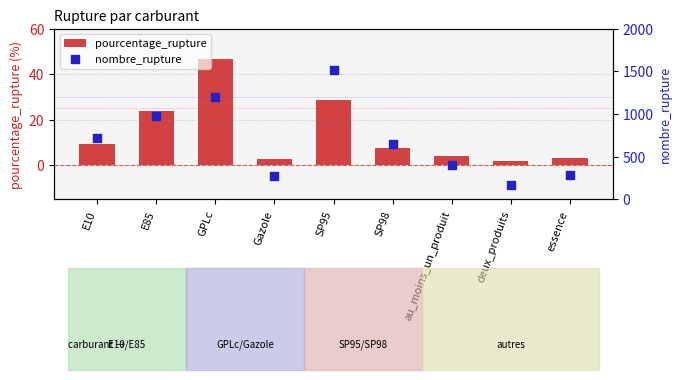

What are all the series names shown in the legend?

pourcentage_rupture, nombre_rupture